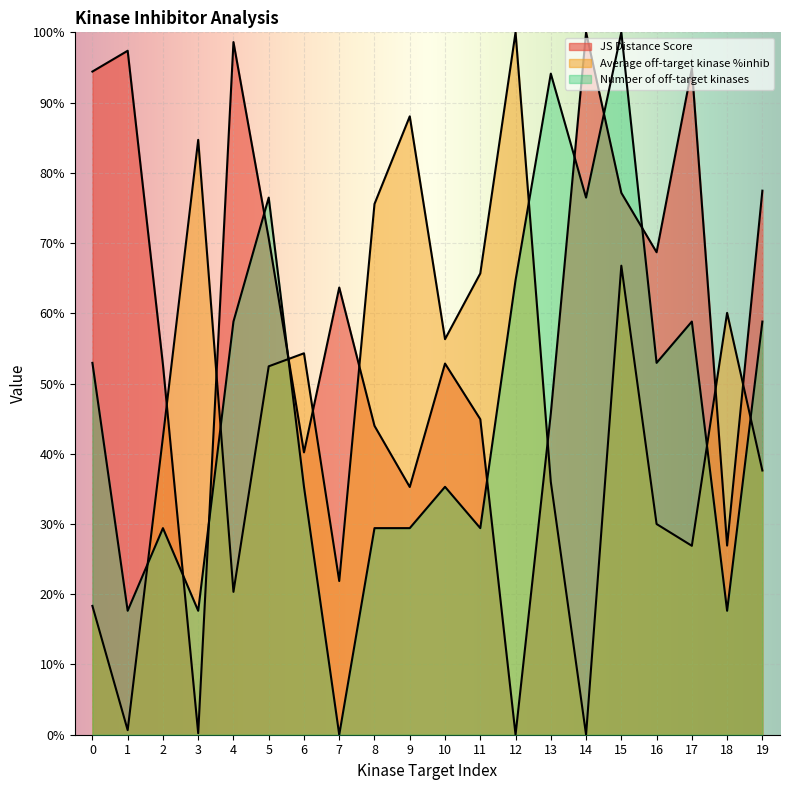

What is the sum of all Number of off-target kinases values?

9.4